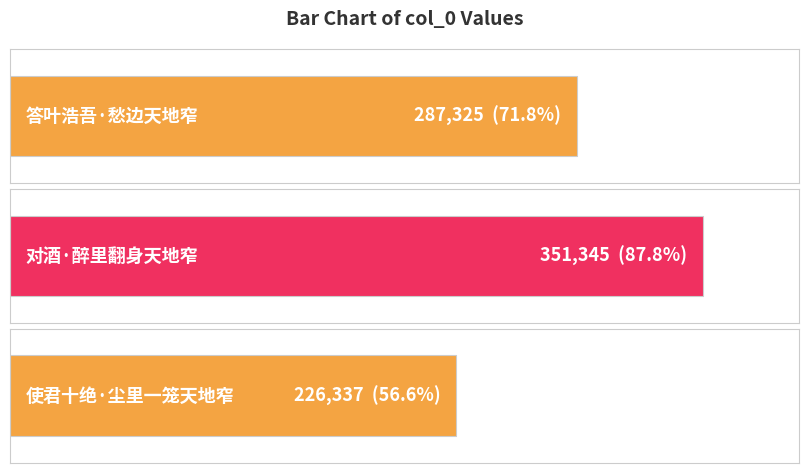

What is the value of the 3rd bar from the left?

226337